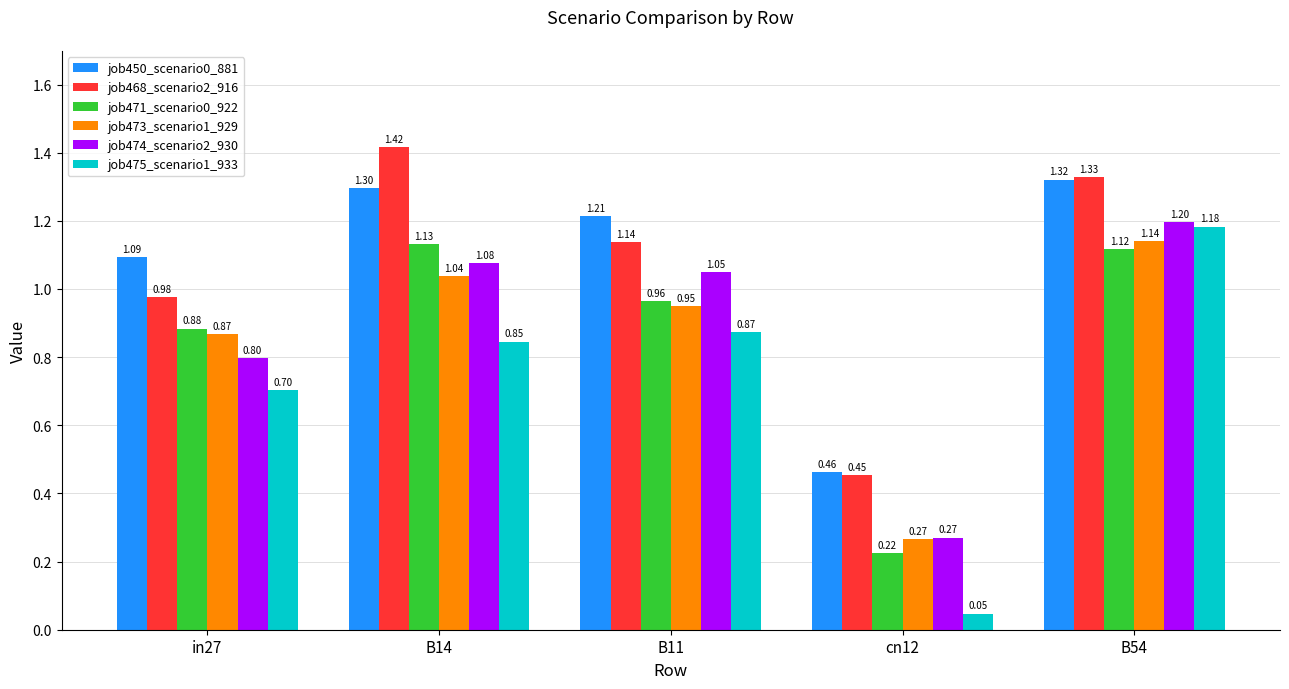

How many bars are there in total?

30